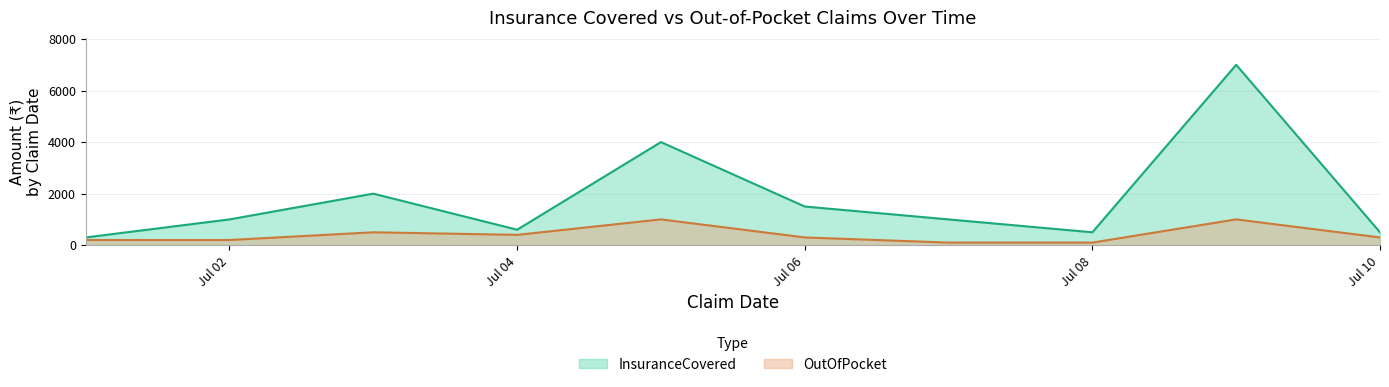

Rank the series by their maximum value, from highest to lowest.

InsuranceCovered, OutOfPocket